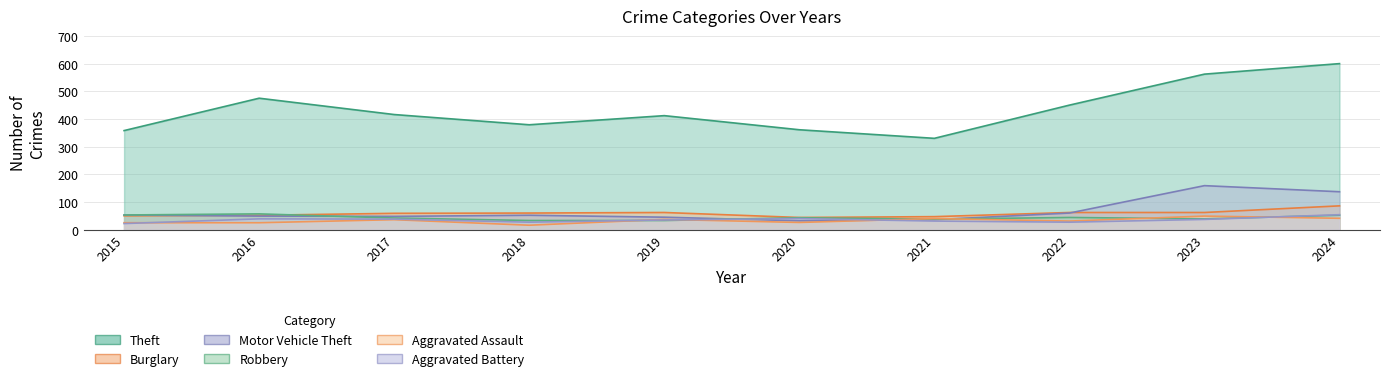

True or false: Motor Vehicle Theft and Aggravated Battery cross at least once.

True